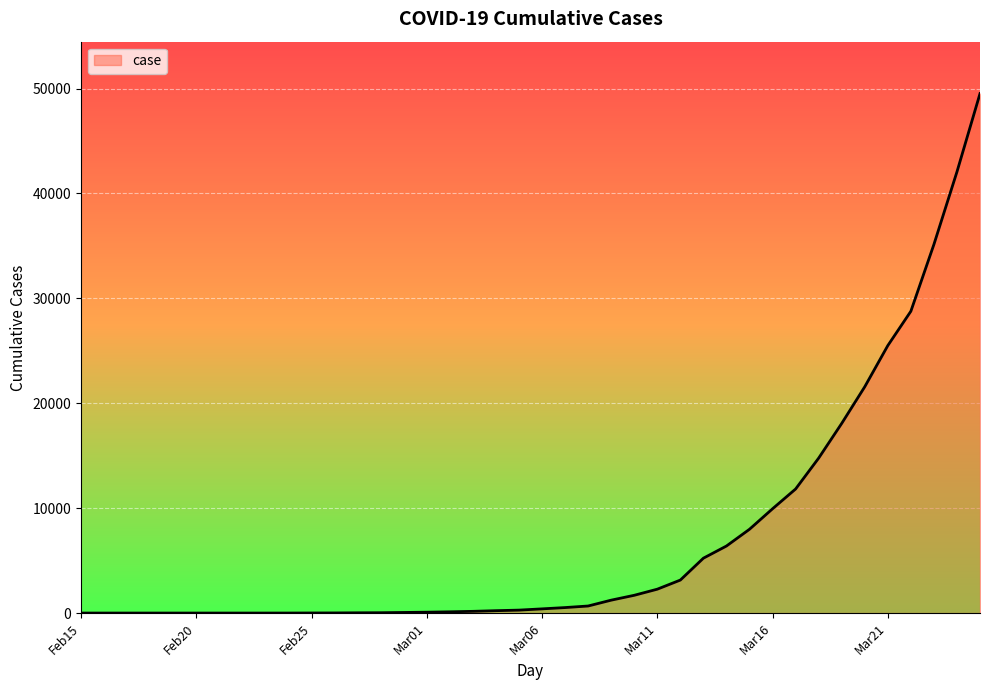

What is the difference between the maximum and minimum values?

49513